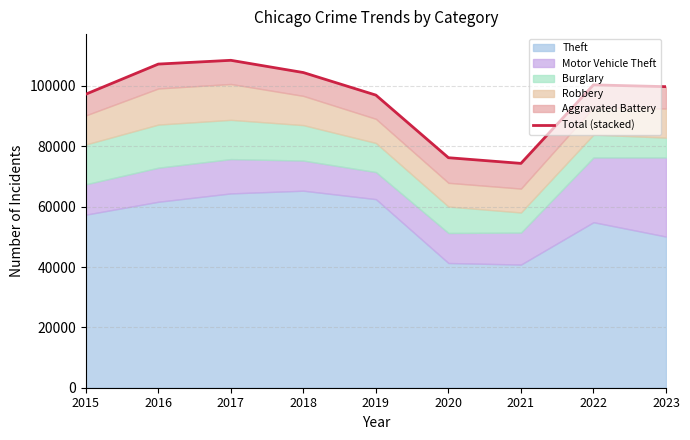

Rank the categories by value from lowest to highest.

2021, 2020, 2019, 2015, 2023, 2022, 2018, 2016, 2017